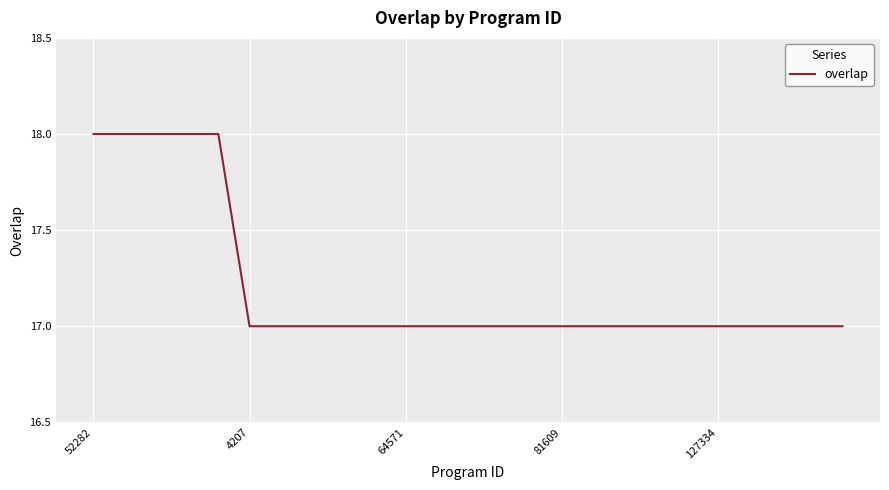

What is the smallest value displayed?

17